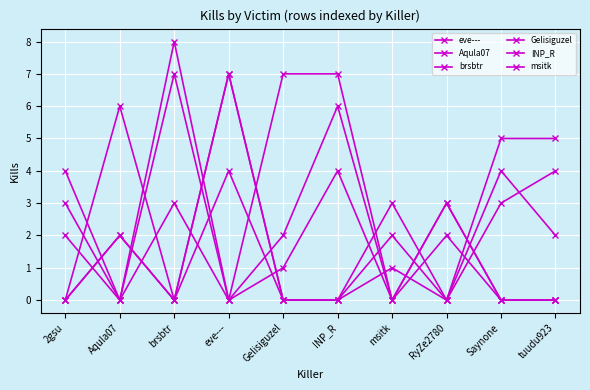

What position from the right is Aqula07?

9